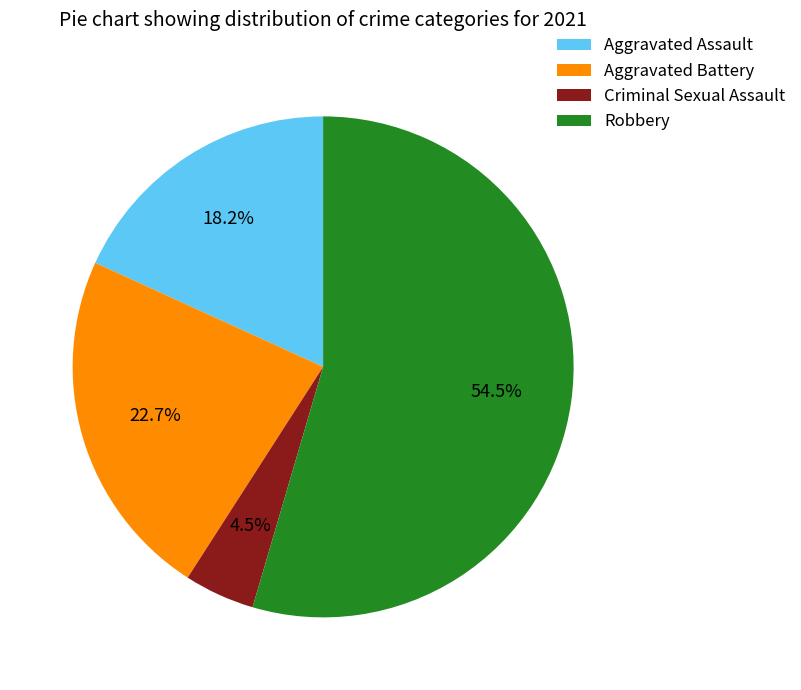

Which category has the biggest portion of the pie?

Robbery